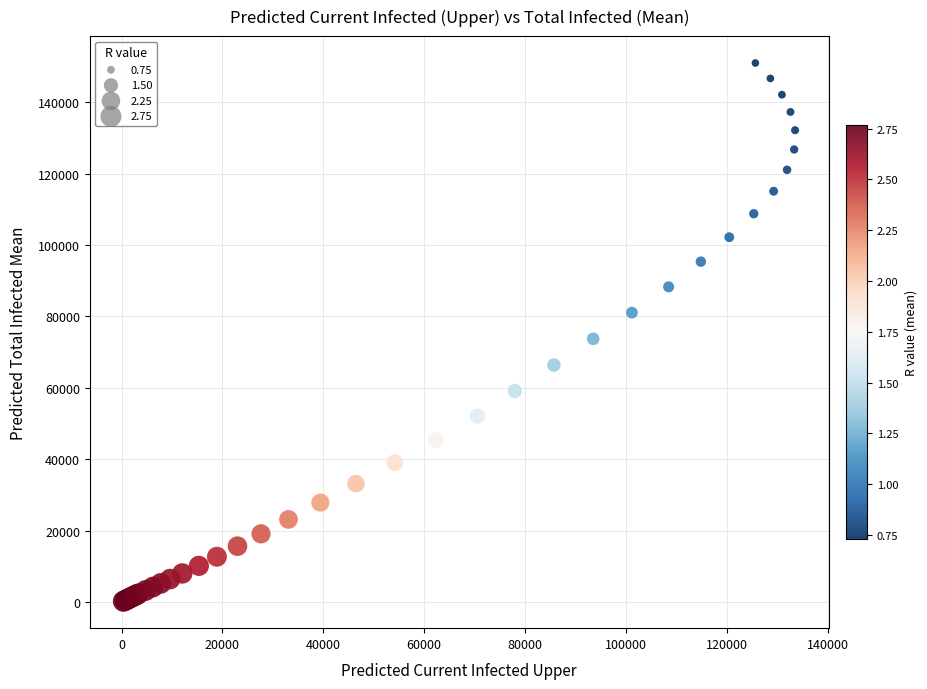

What Y value in the scatter plot is closest to 75597?

73731